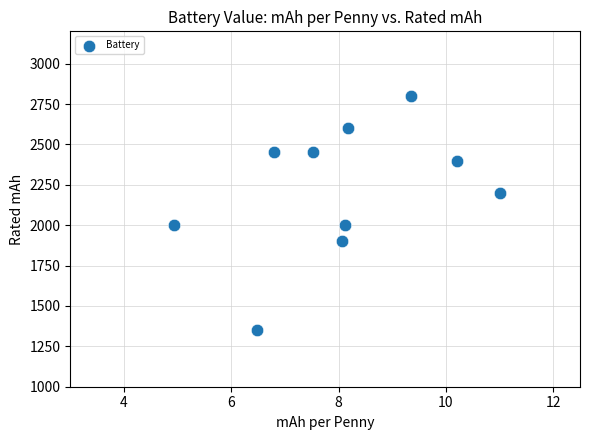

What is the range of Y values (max minus min)?

1450